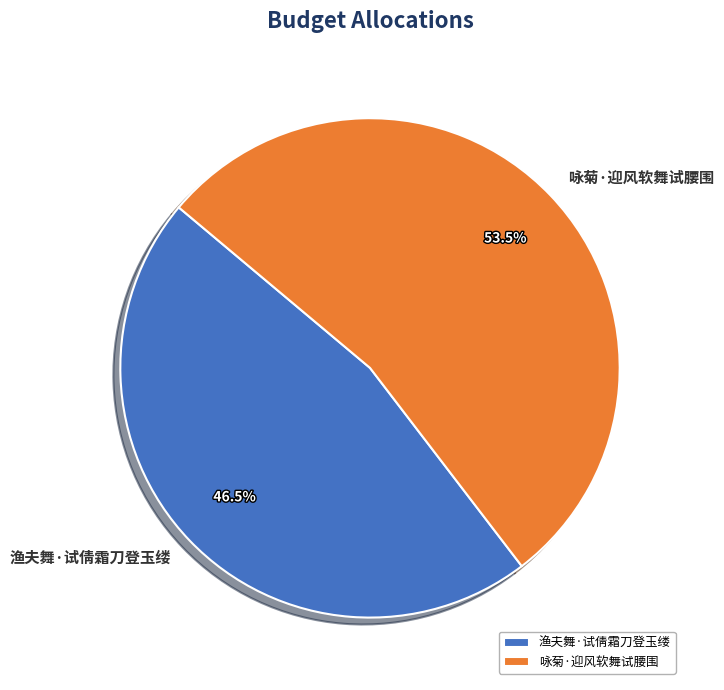

Which has a higher value, 咏菊·迎风软舞试腰围 or 渔夫舞·试倩霜刀登玉缕?

咏菊·迎风软舞试腰围